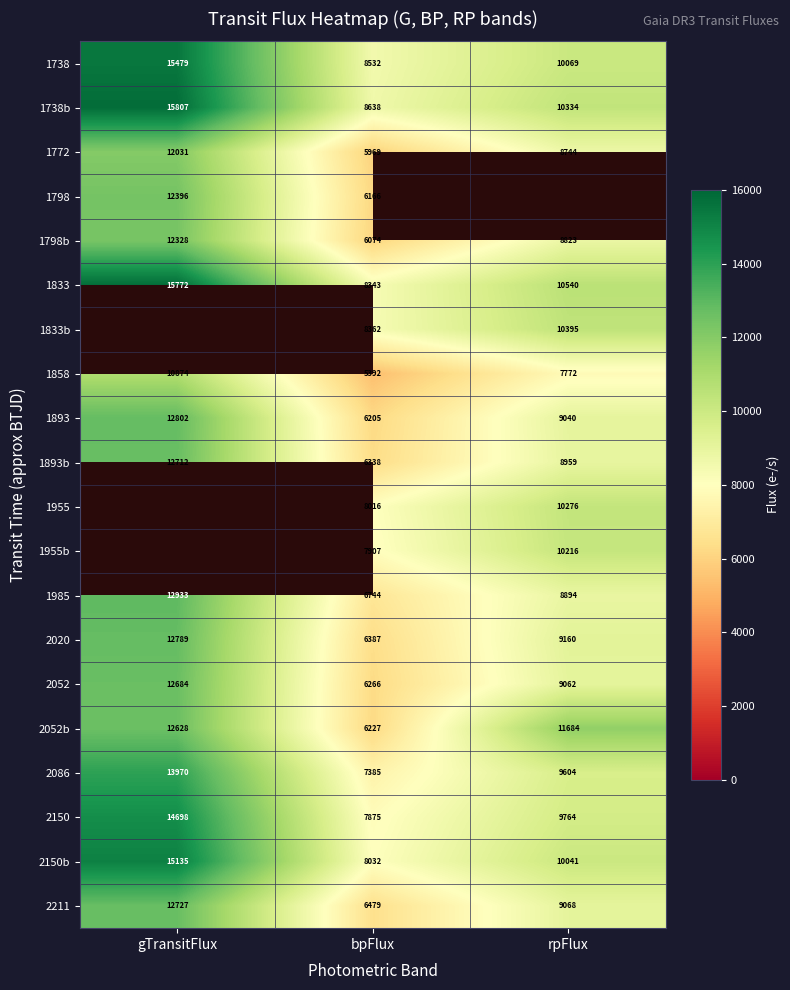

Count the 2052b values in the range 6227 to 12628.

3